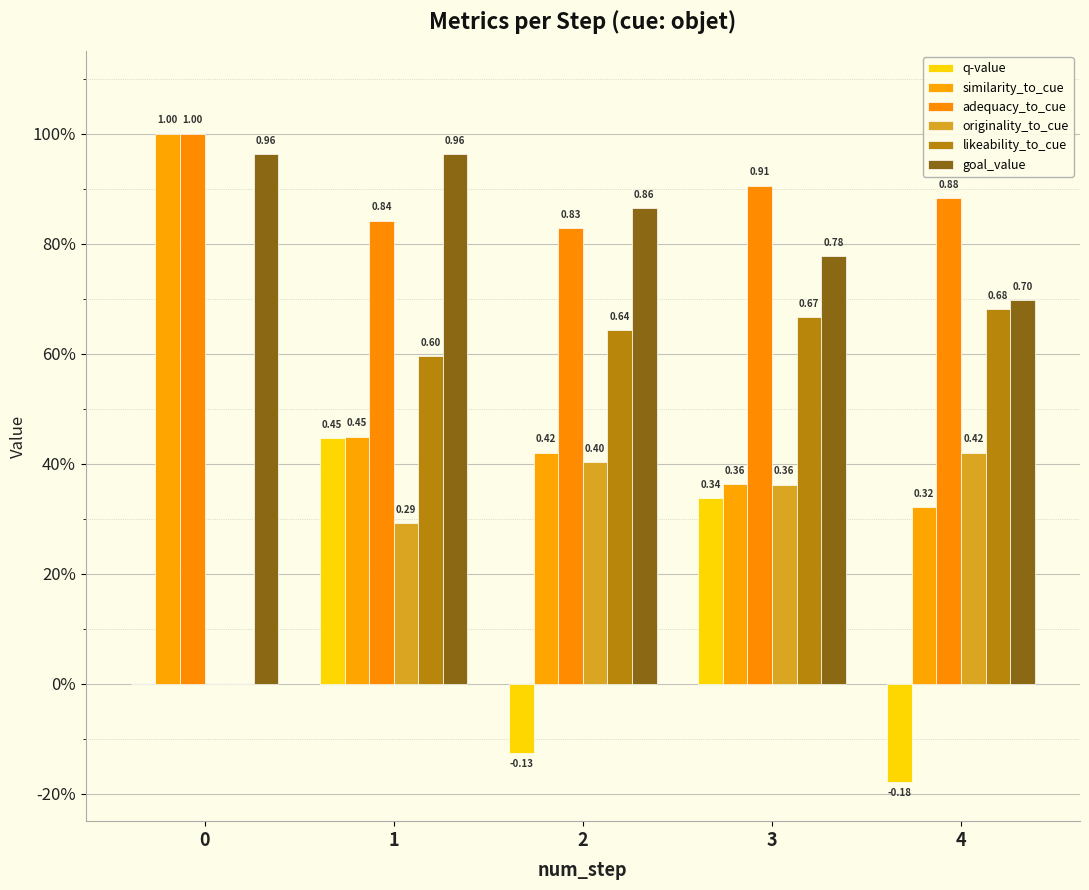

What is the sum of the adequacy_to_cue values at 3 and 0?

1.9